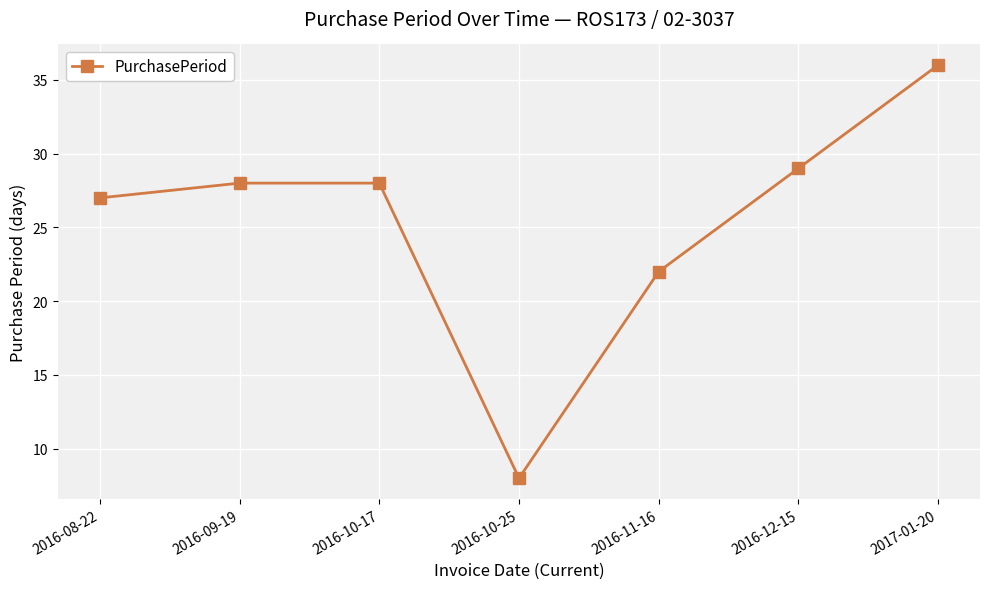

What is the maximum value shown in the chart?

36